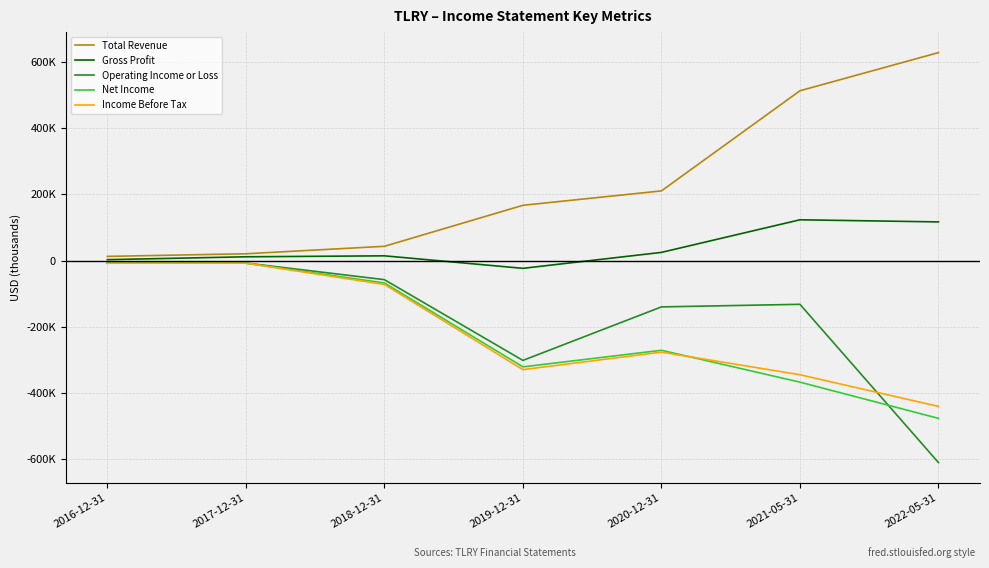

What is the difference between the second highest and minimum values in the Gross Profit series?

140300